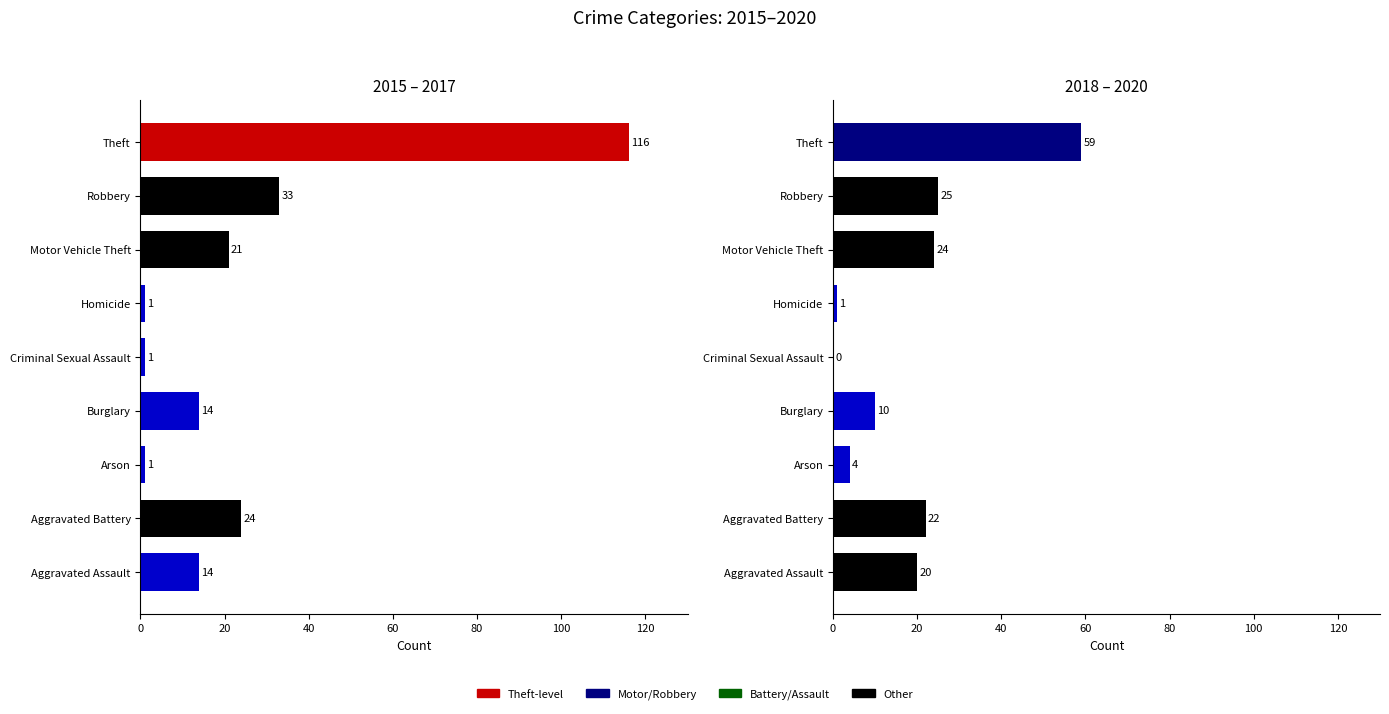

Is it true that 2016 equals 116 at Theft?

True